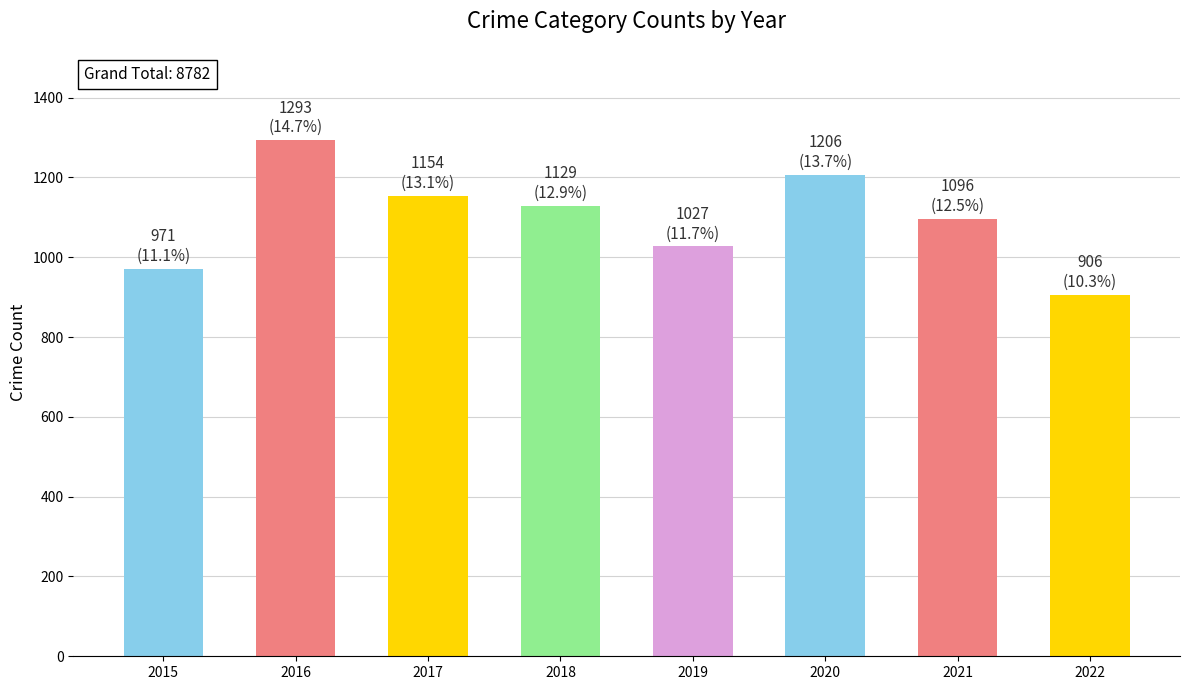

How many series are shown in this chart?

1